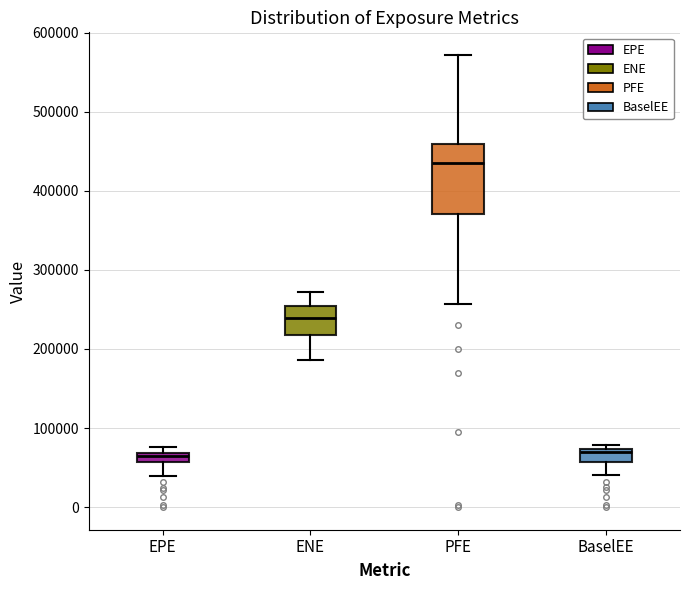

Where is the lower edge of the box for ENE on the y-axis? The values are not printed on the chart, so give them approximately, as read against the axis.

220000